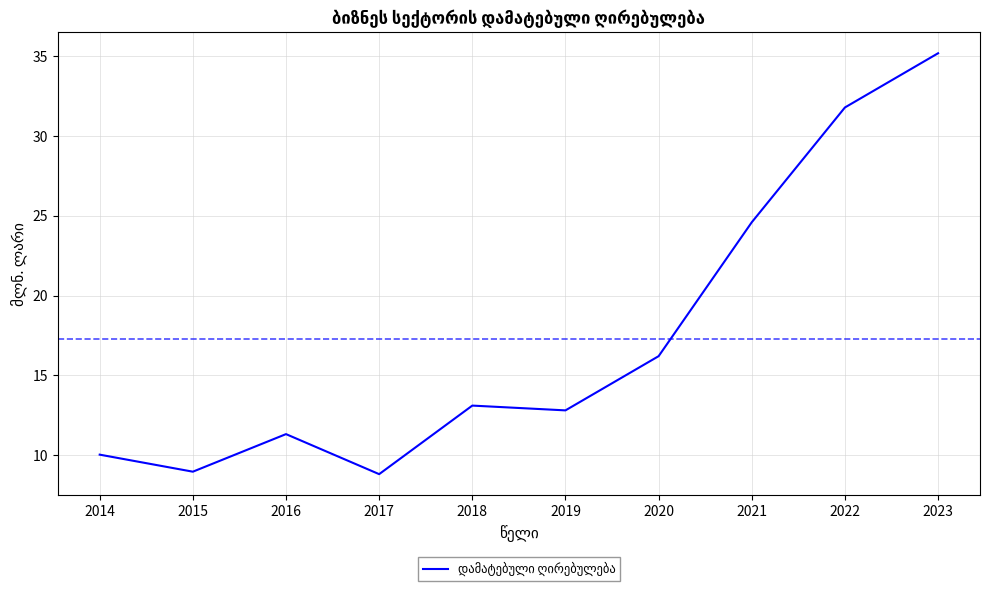

How many values are below 13?

5